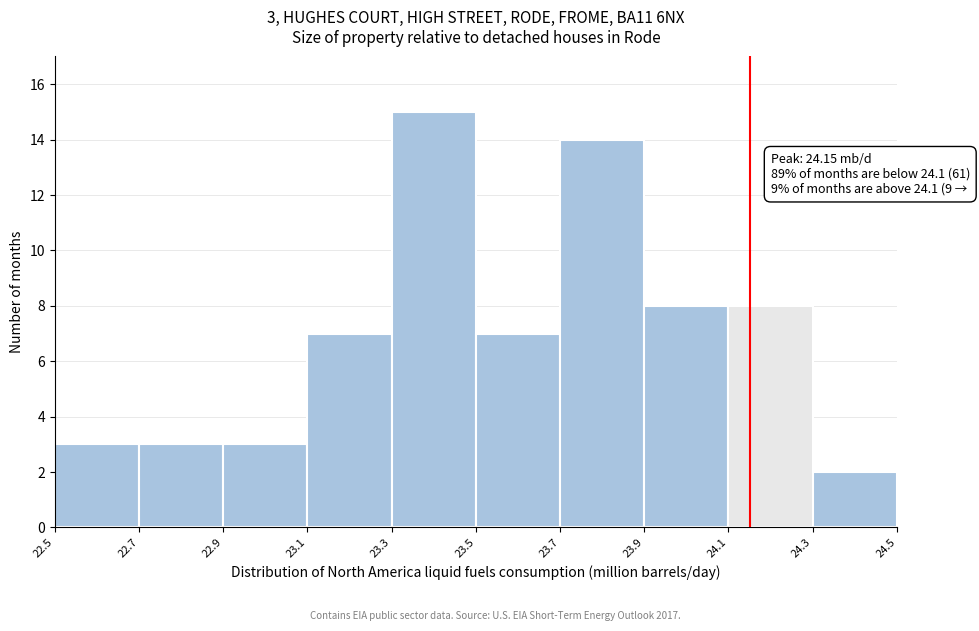

Which range on the x-axis has the tallest bar?

23.3 to 23.5